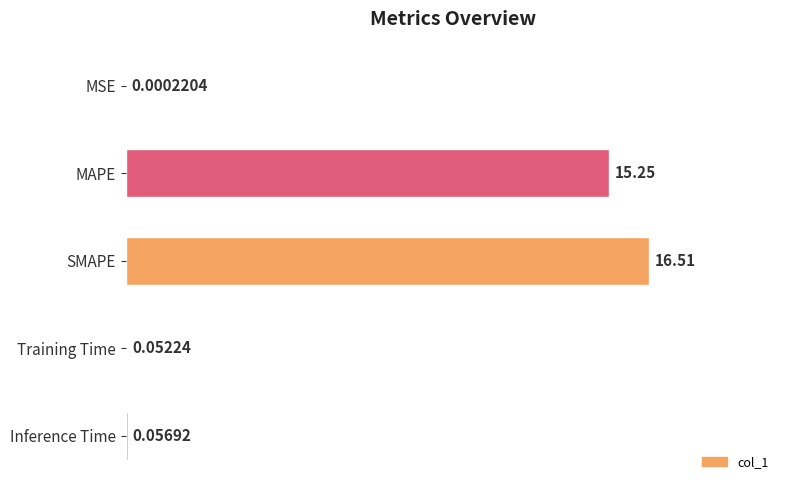

What is the sum of all values?

31.9